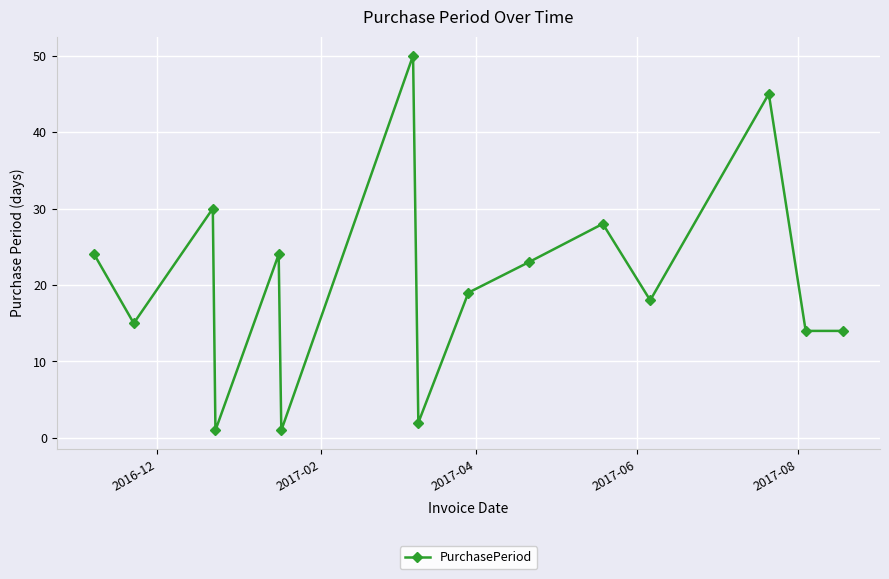

What is the difference between the second highest and minimum values?

44